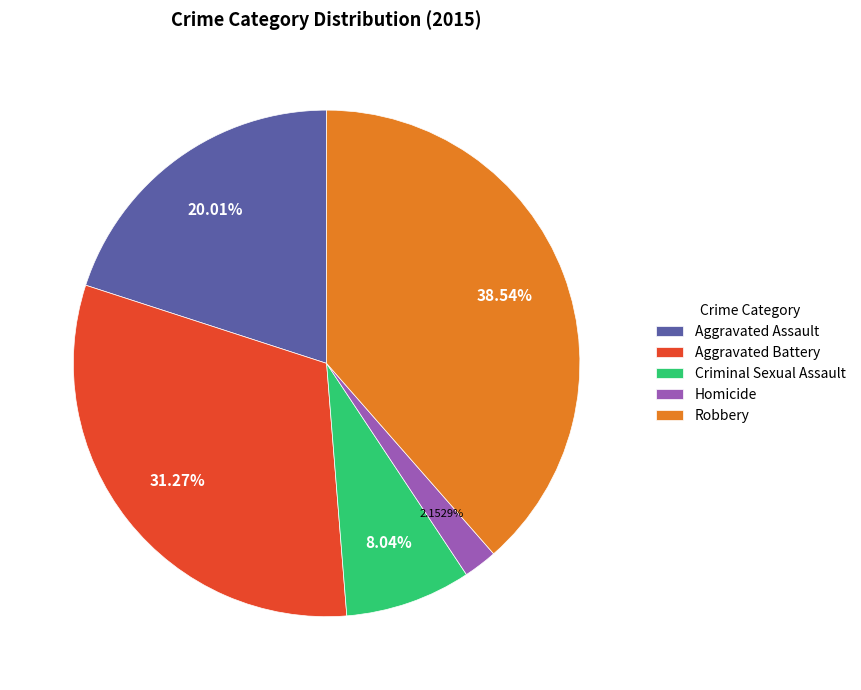

Is there any slice that represents more than half of the pie?

No